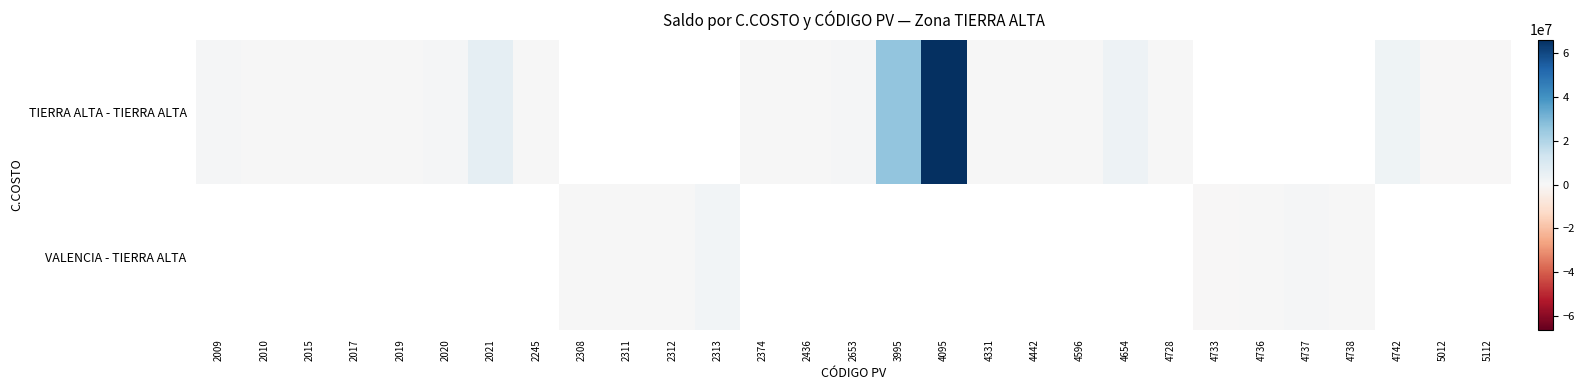

Which has a higher value, 2017 or 2312?

2312